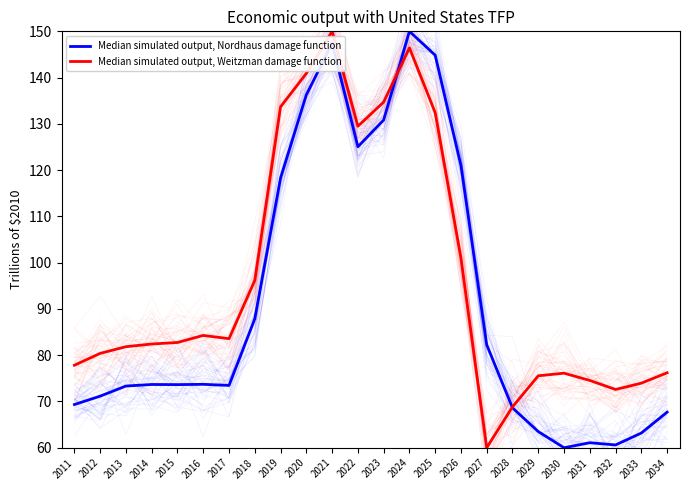

Which series ends up on top after the final intersection of Median simulated output, Weitzman damage function and Median simulated output, Nordhaus damage function?

Median simulated output, Weitzman damage function